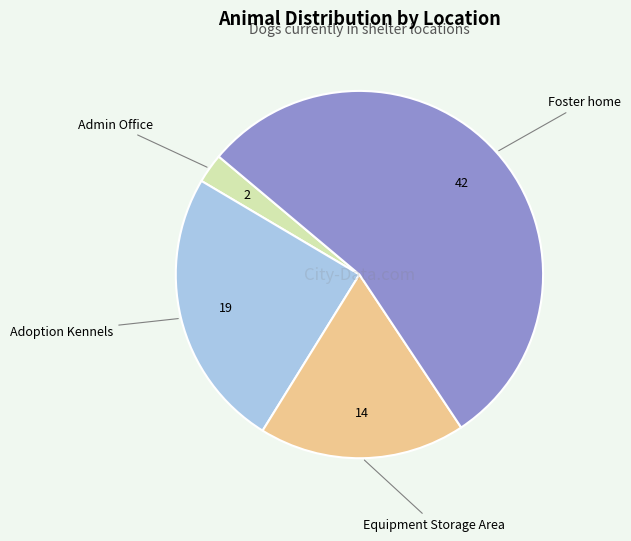

Does any single category account for the majority?

Yes